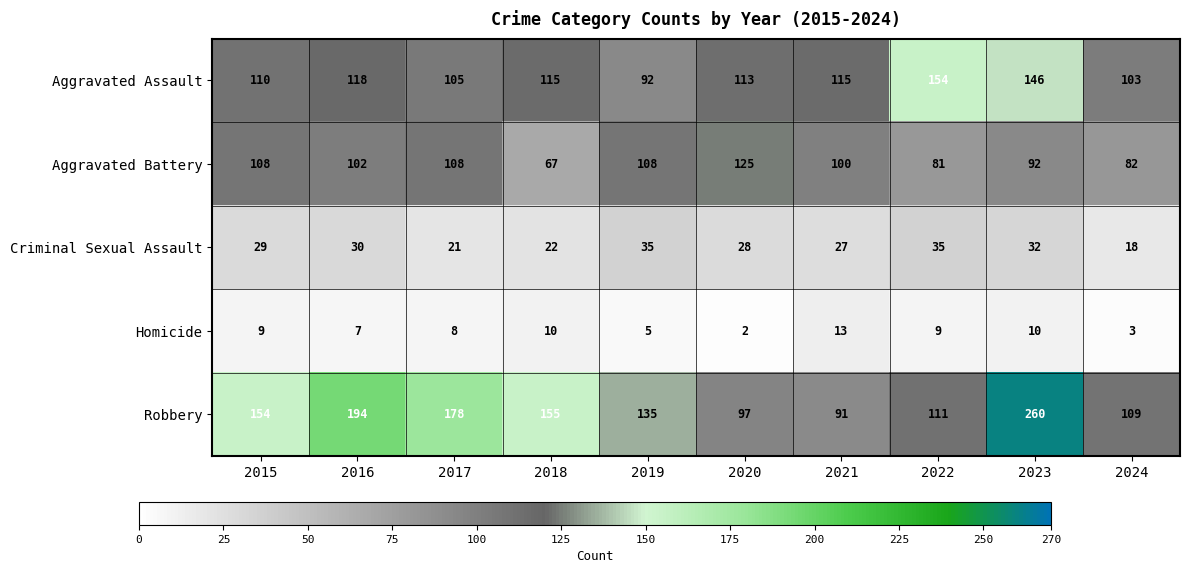

At how many categories does at least one series exceed 67?

10